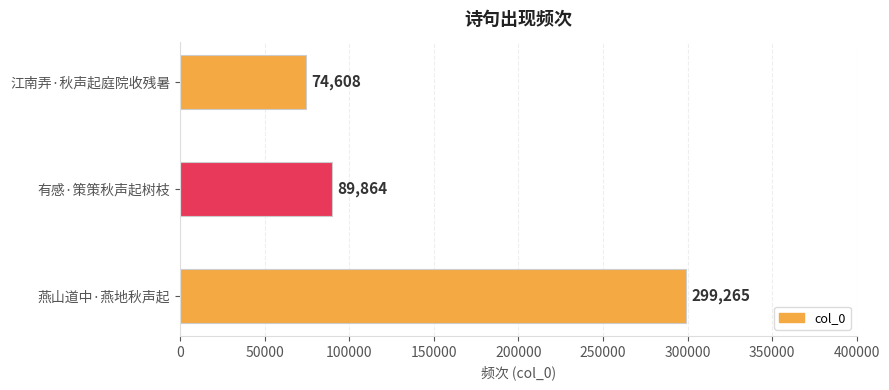

Which label corresponds to the smallest value in the chart?

江南弄·秋声起庭院收残暑